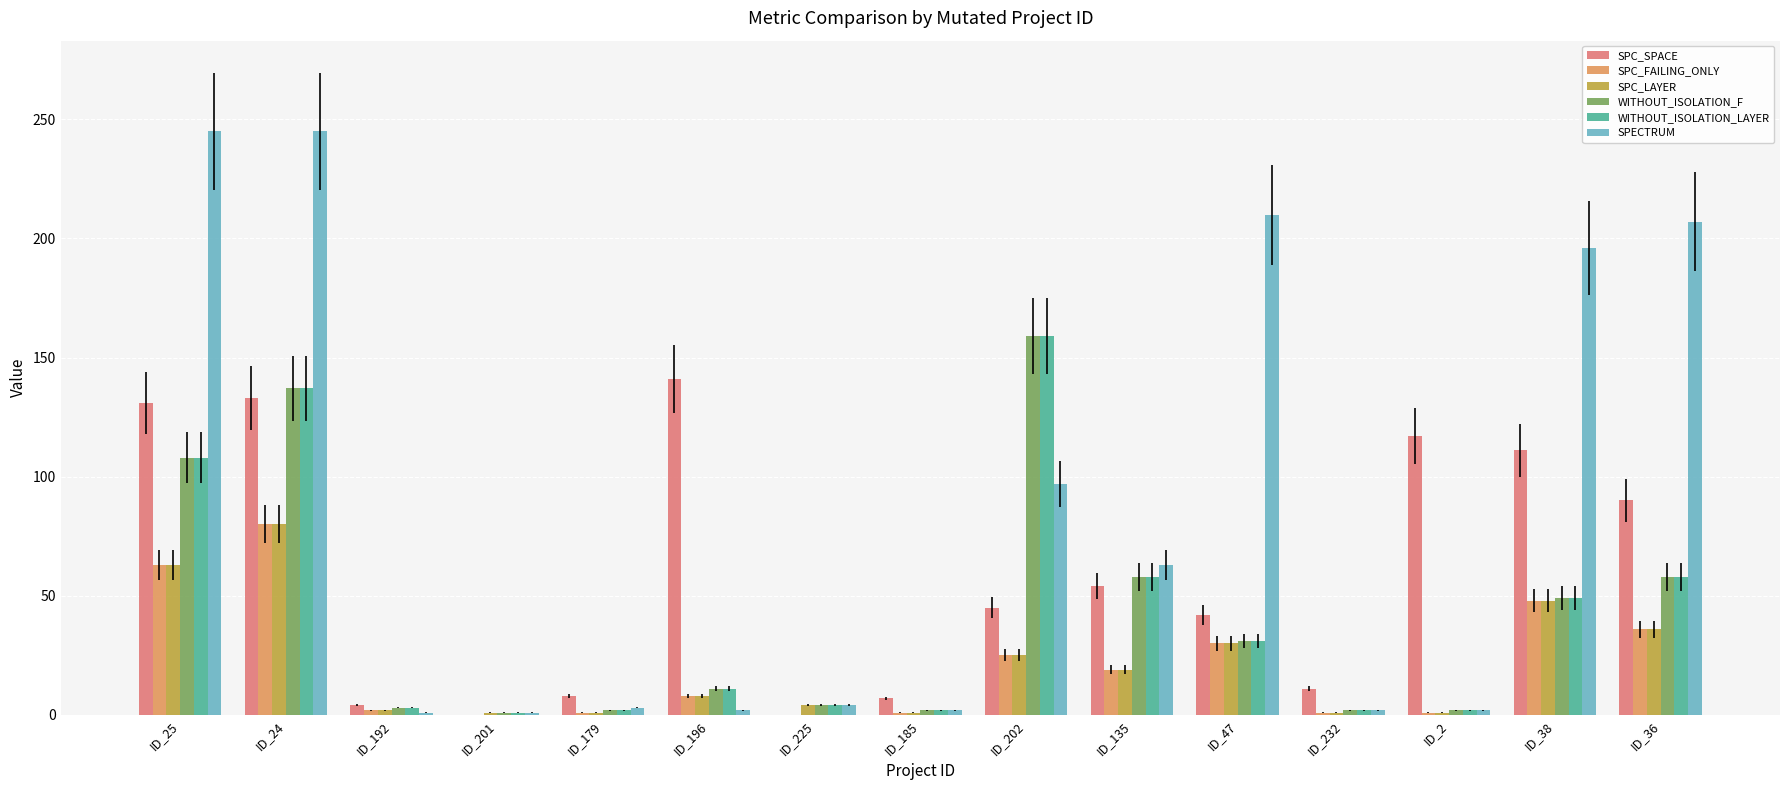

At which label is SPECTRUM closest to 123?

ID_202